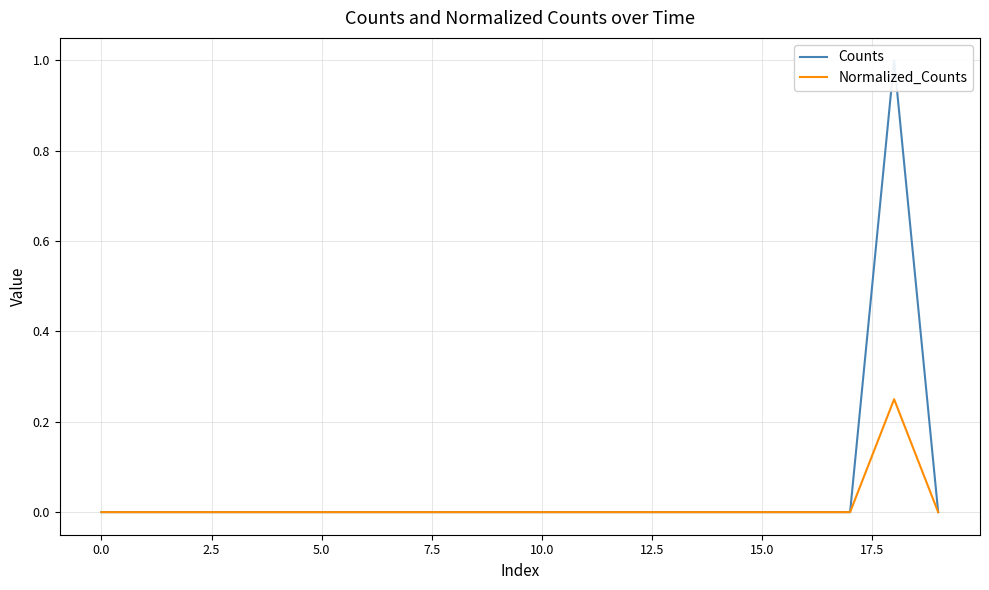

Reading left to right, transcribe all the data shown in this chart.

Counts: 0.0	0.0	0.0	0.0	0.0	0.0	0.0	0.0	0.0	0.0	0.0	0.0	0.0	0.0	0.0	0.0	0.0	0.0	1.0	0.0
Normalized_Counts: 0.0	0.0	0.0	0.0	0.0	0.0	0.0	0.0	0.0	0.0	0.0	0.0	0.0	0.0	0.0	0.0	0.0	0.0	0.2	0.0